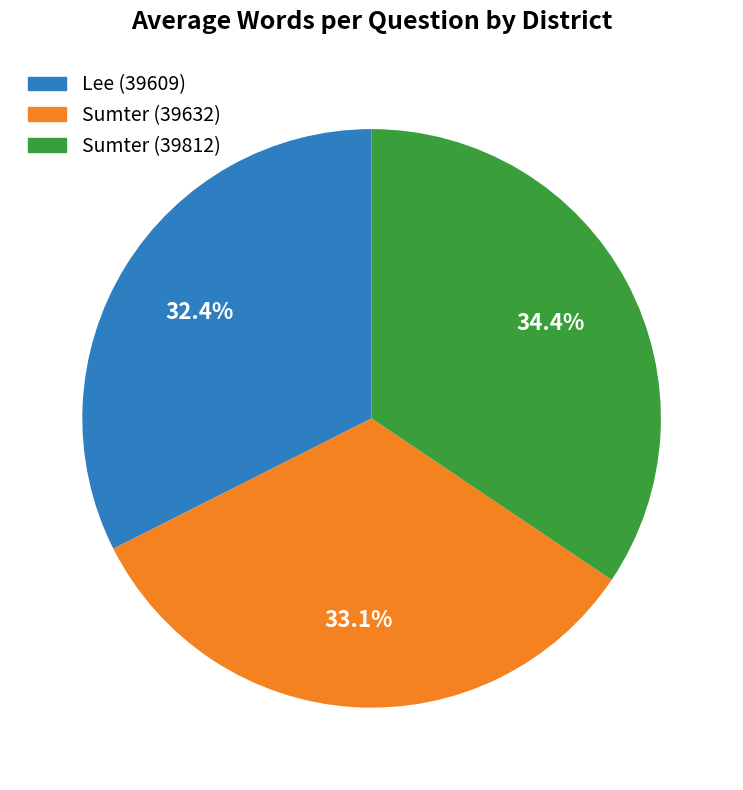

Approximately how many times larger is the value at Lee (39609) compared to Sumter (39812)?

0.9